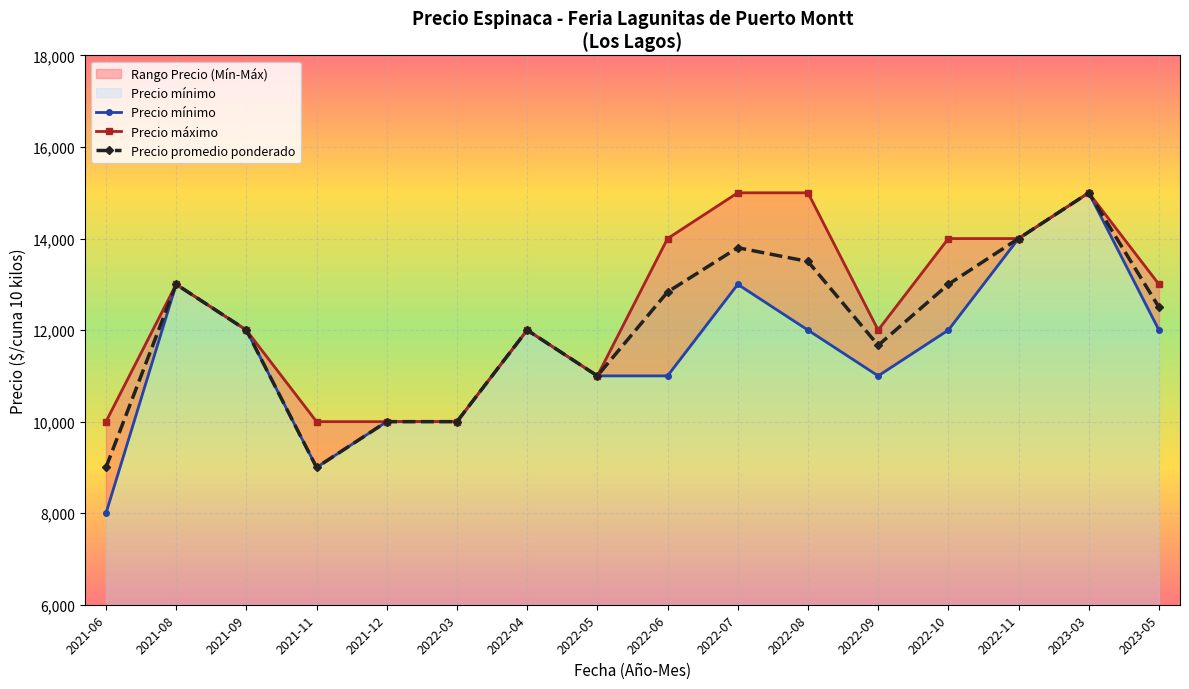

What are all the series names shown in the legend?

Precio mínimo, Precio máximo, Precio promedio ponderado